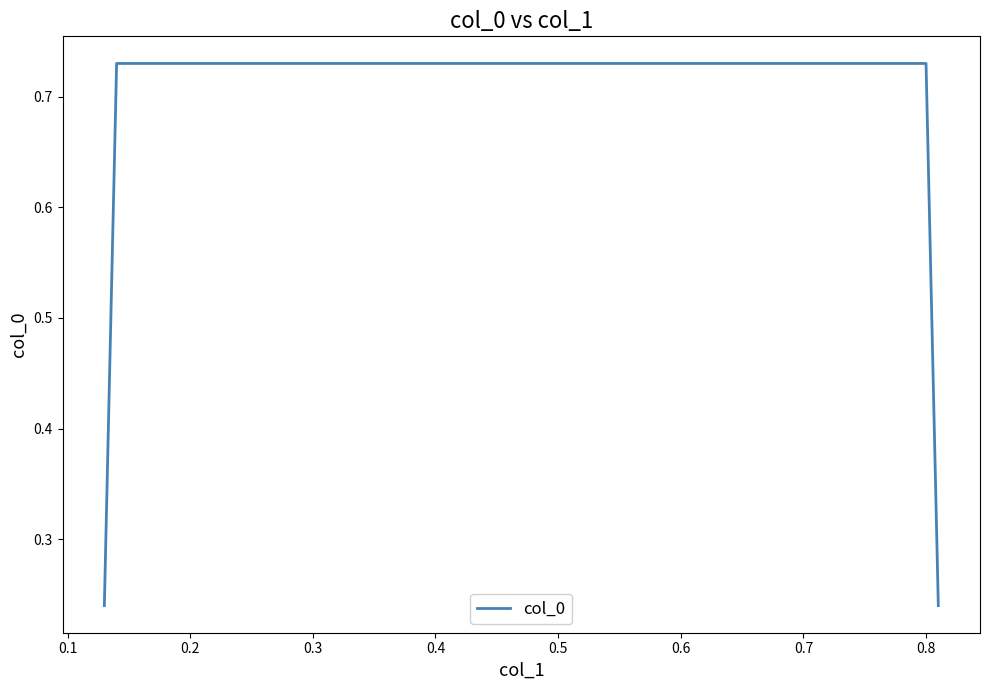

What is the sum of all values?

1.9